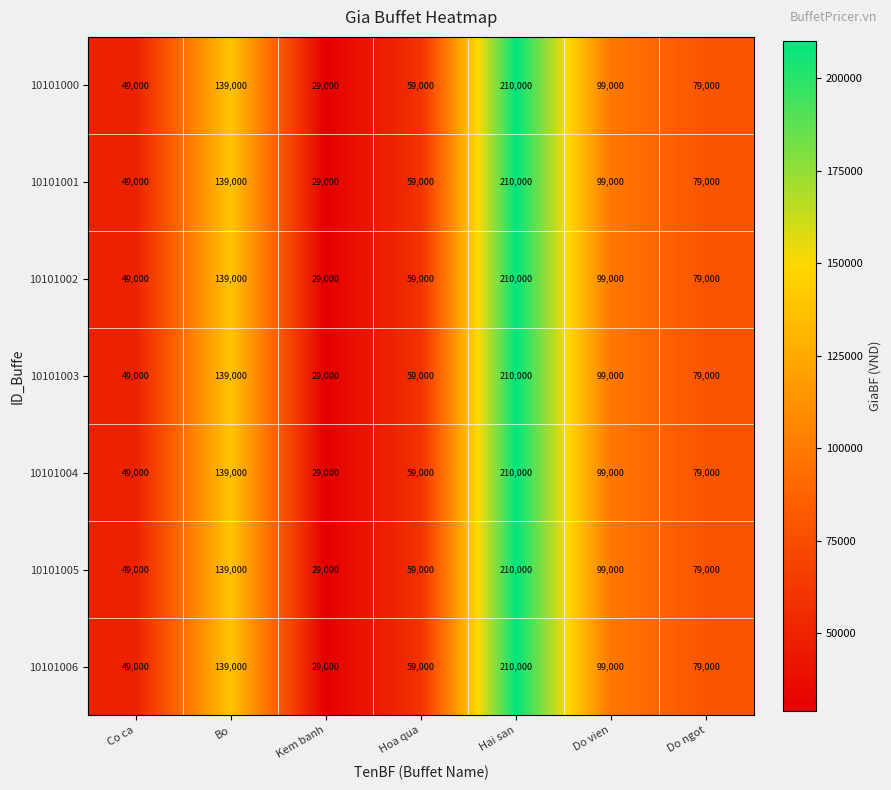

Where is 10101005 nearest to the value 119500?

Bo